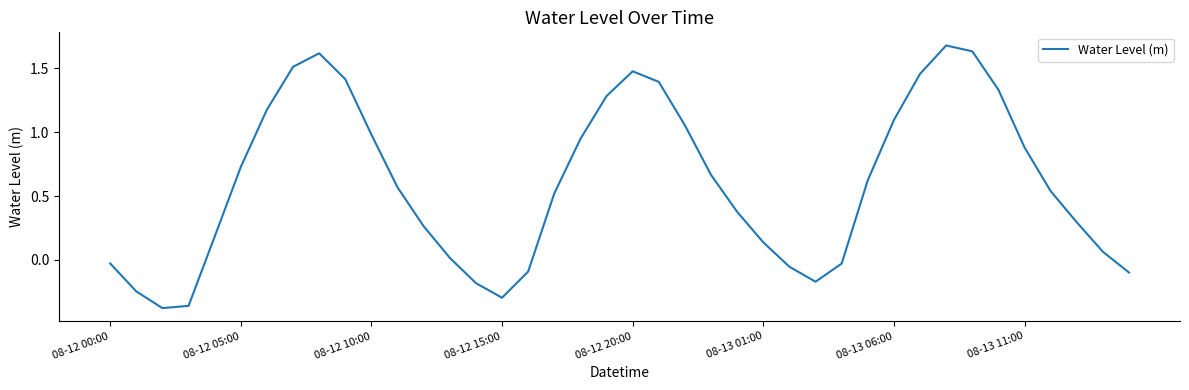

How many lines are shown in the chart?

1